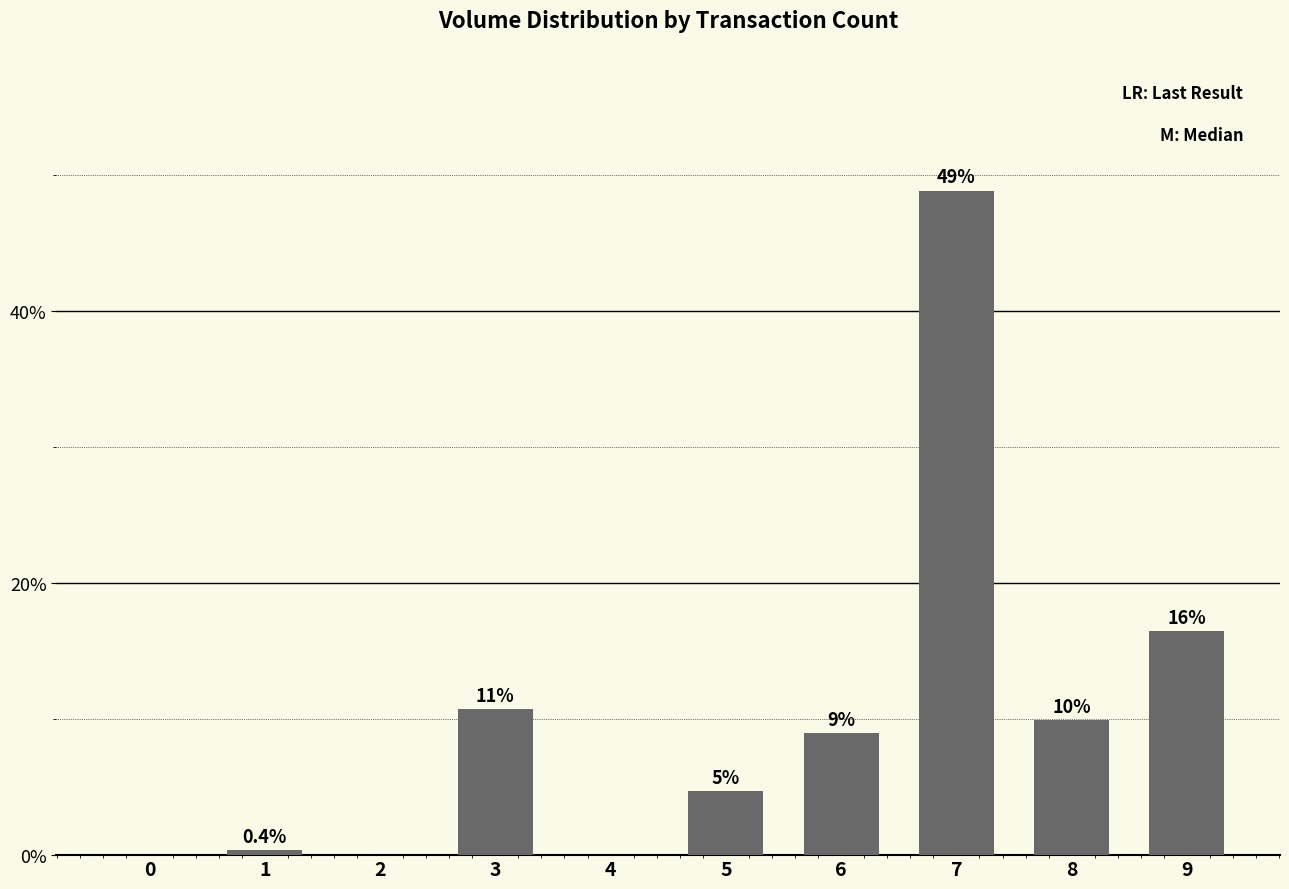

The chart shows a value of 18.3 at 3. True or false?

False